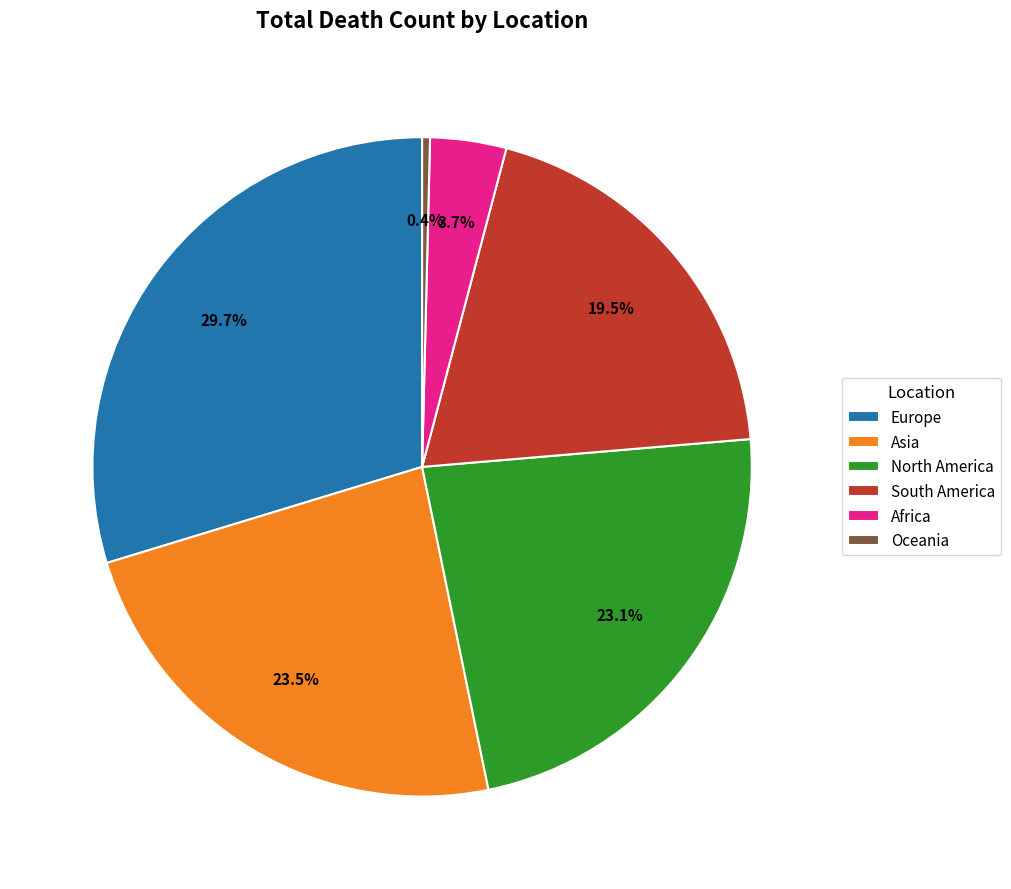

What is the smallest slice in the pie chart?

Oceania